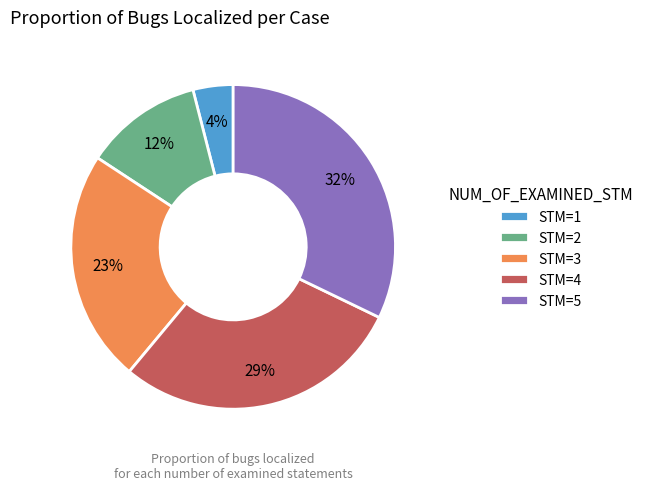

To the nearest percent, what is the difference between the largest and smallest slice percentages?

28%